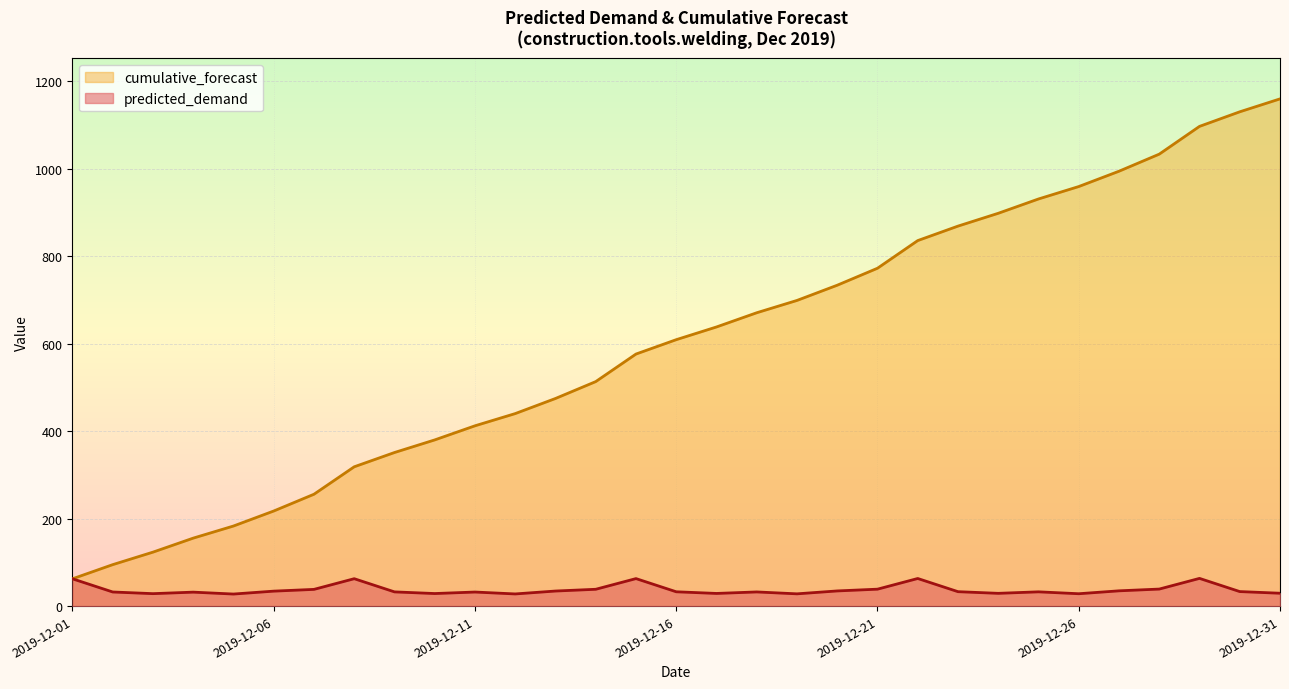

What is the difference between the cumulative_forecast values at 2019-12-08 and 2019-12-10?

61.5